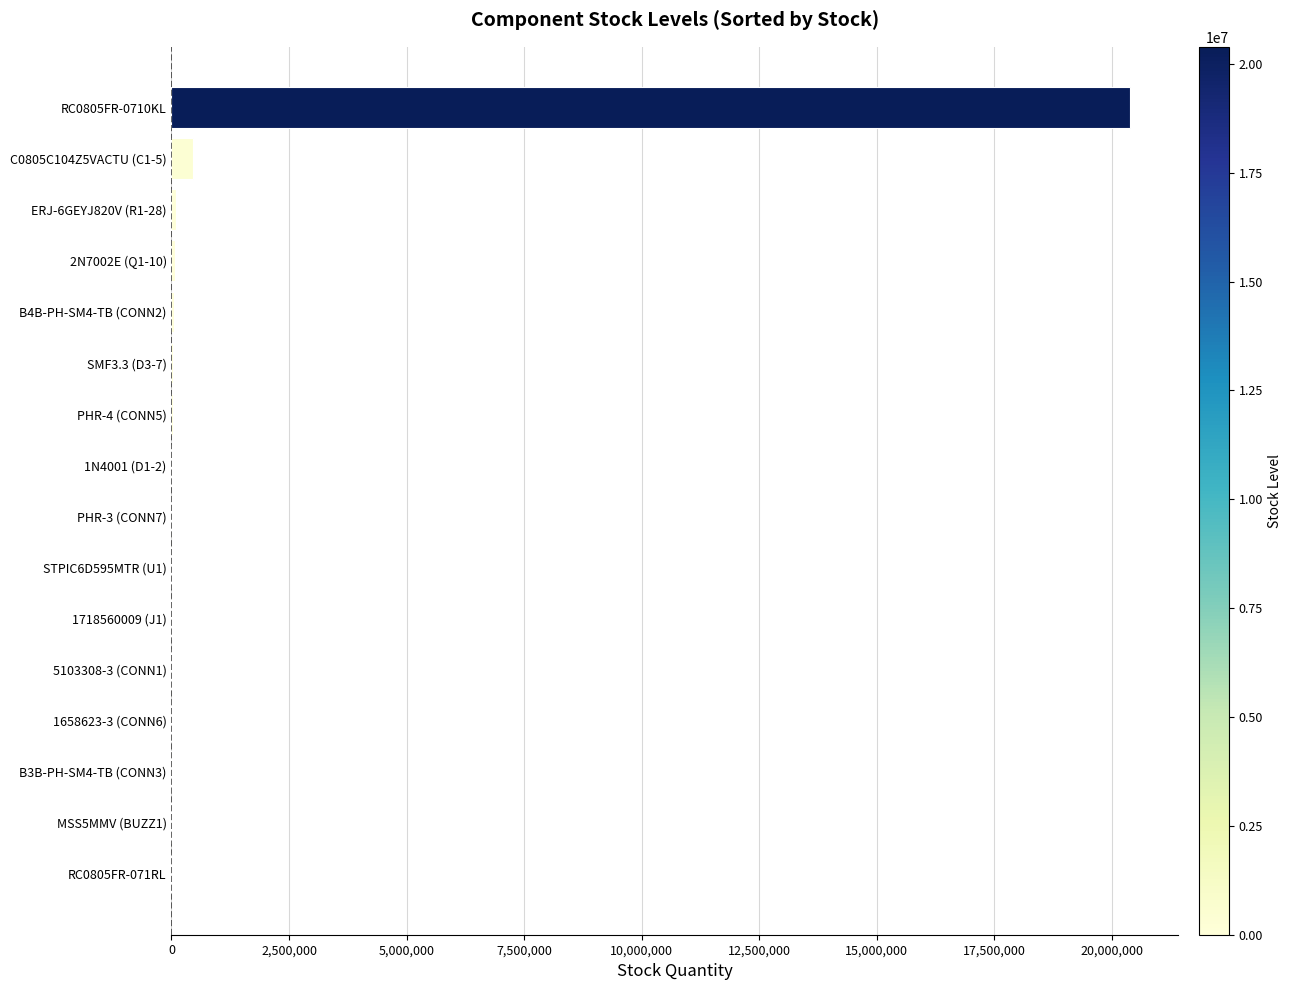

What is the greatest value displayed?

20390000